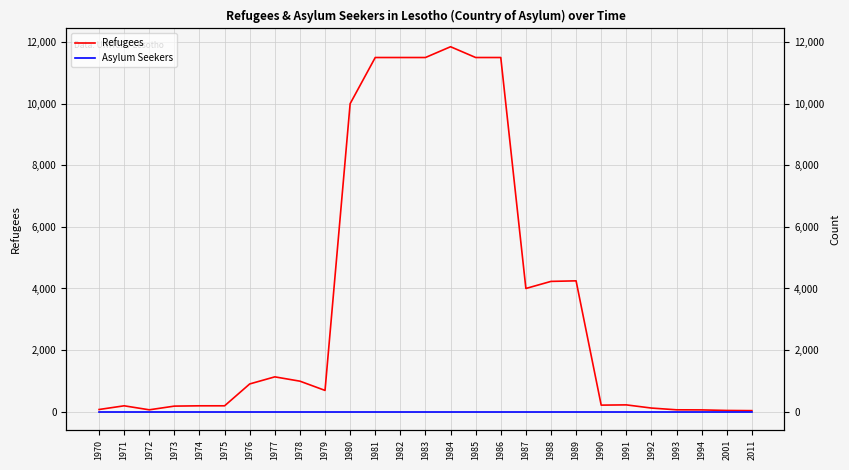

Where is the first local minimum for Refugees?

1972